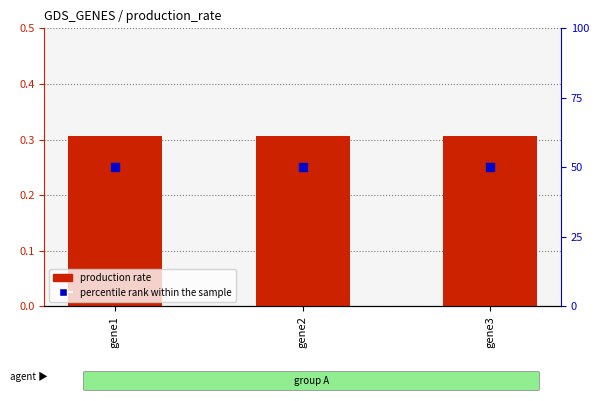

Which series reaches the maximum Y coordinate?

percentile rank within the sample